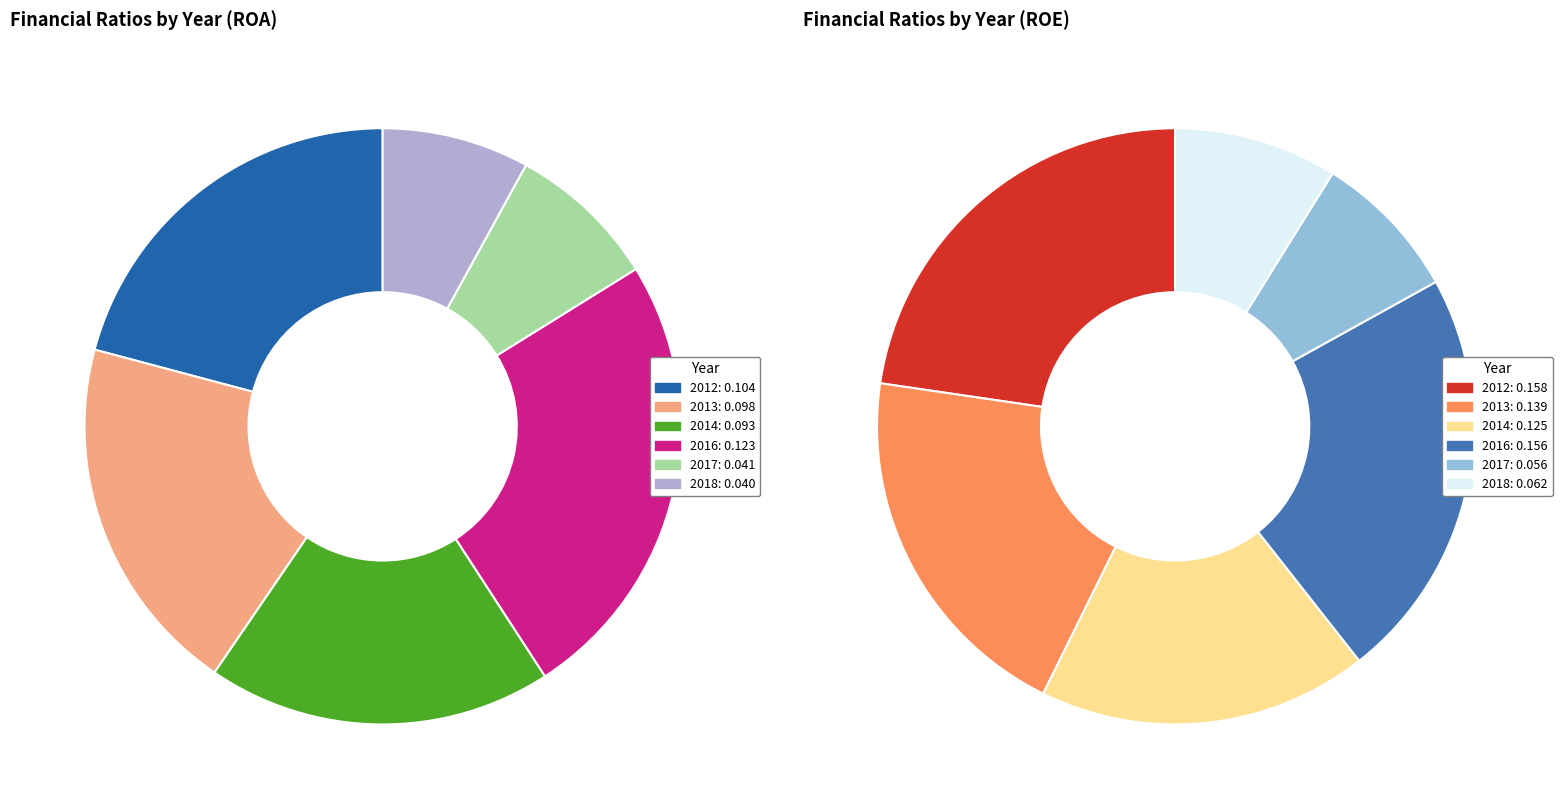

At 2013, list the series in order from largest to smallest.

ROE, ROA